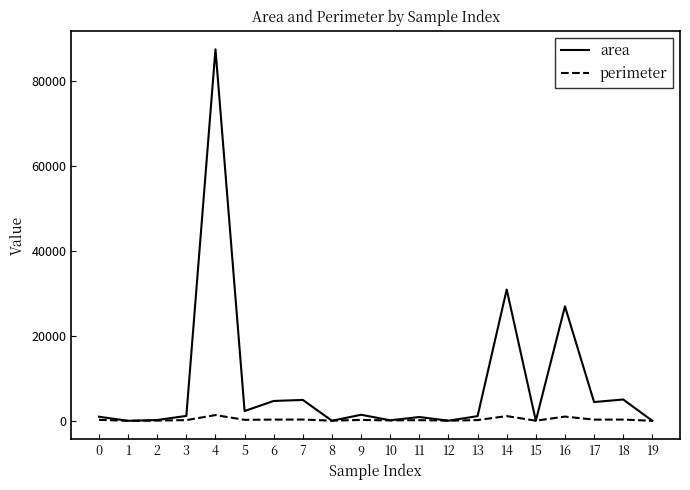

What is the total value across all series at 9?

1640.2